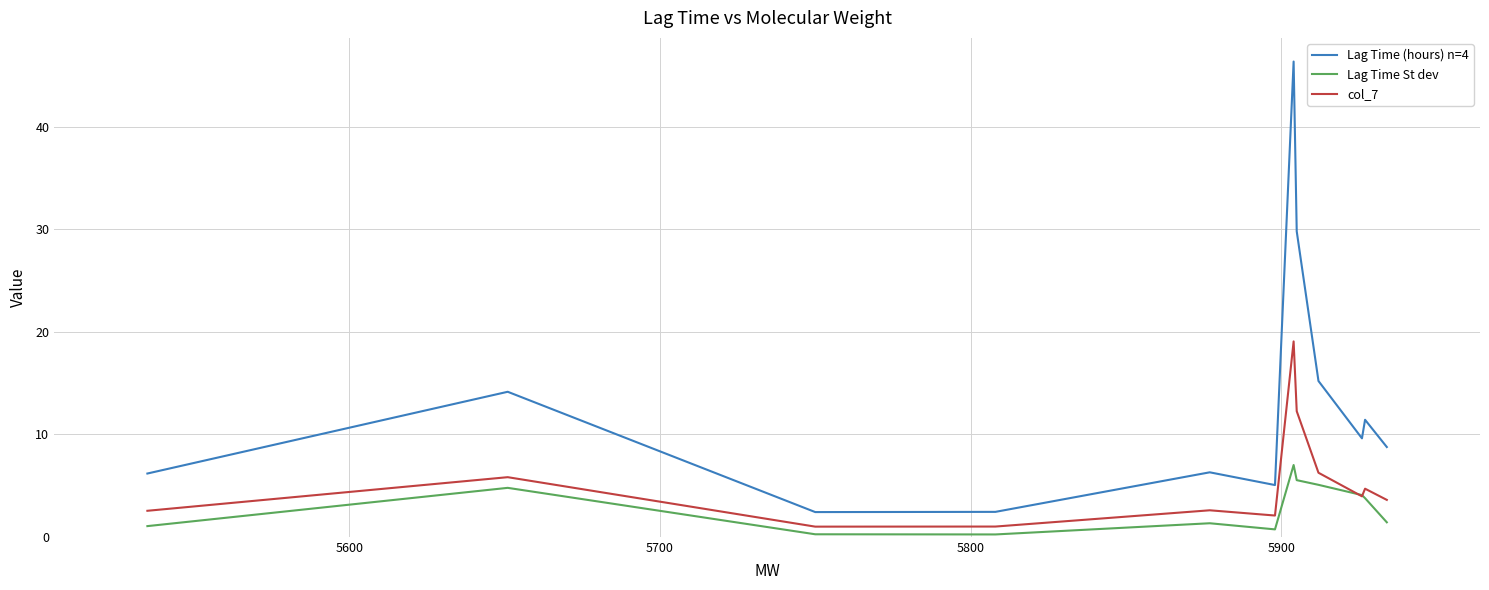

Which series has the largest range (max minus min)?

Lag Time (hours) n=4